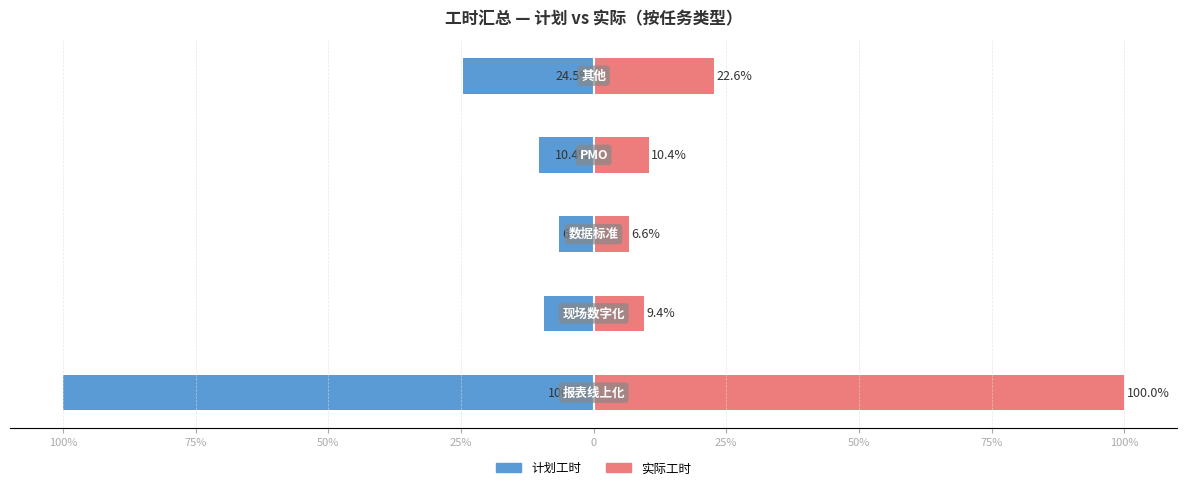

At how many categories does at least one series exceed -4?

5